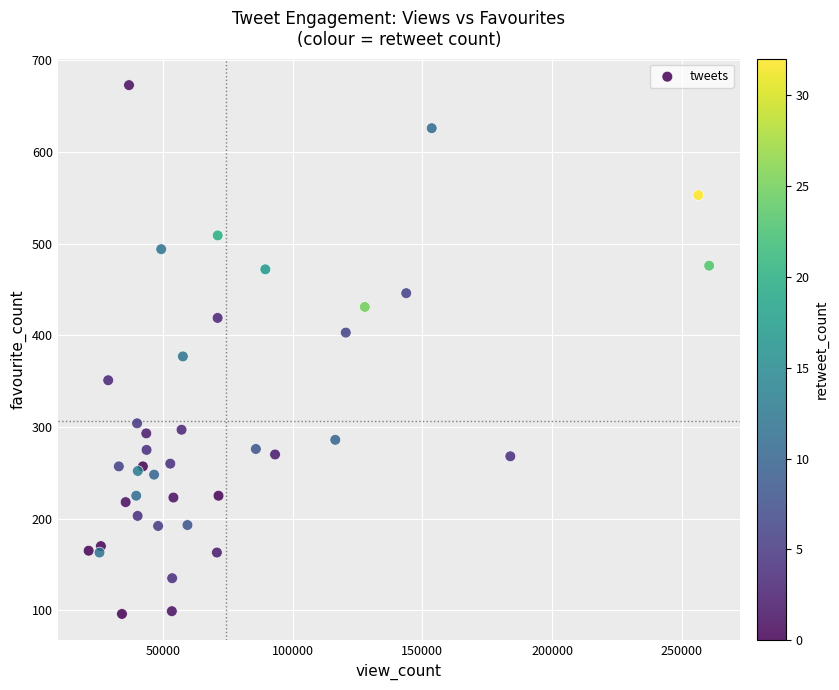

What Y value in the scatter plot is closest to 384?

377